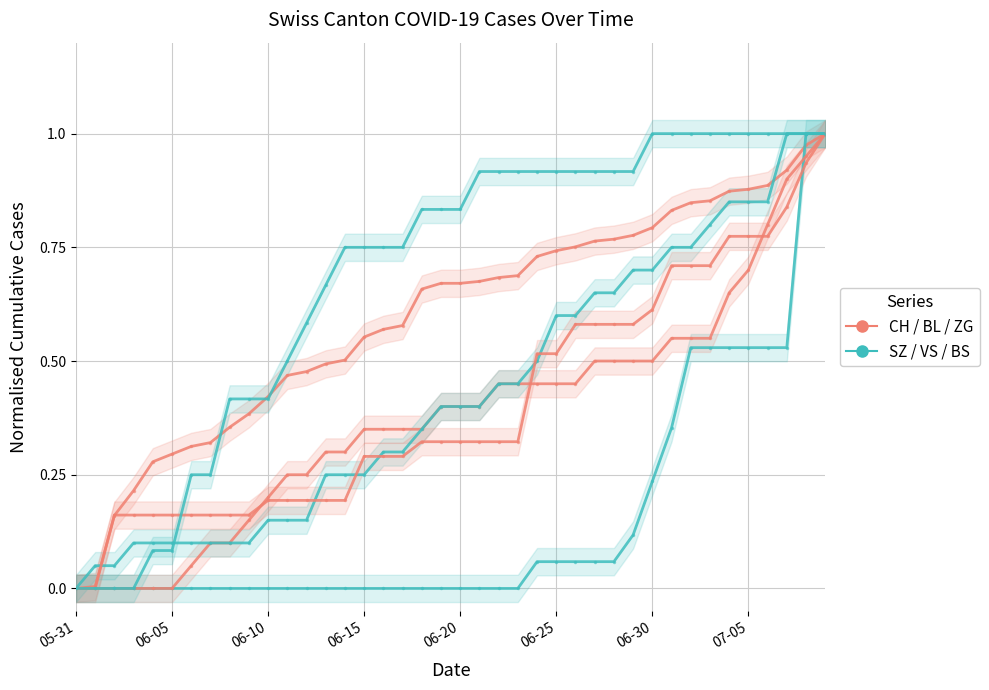

True or false: VS and BL intersect in this chart.

False